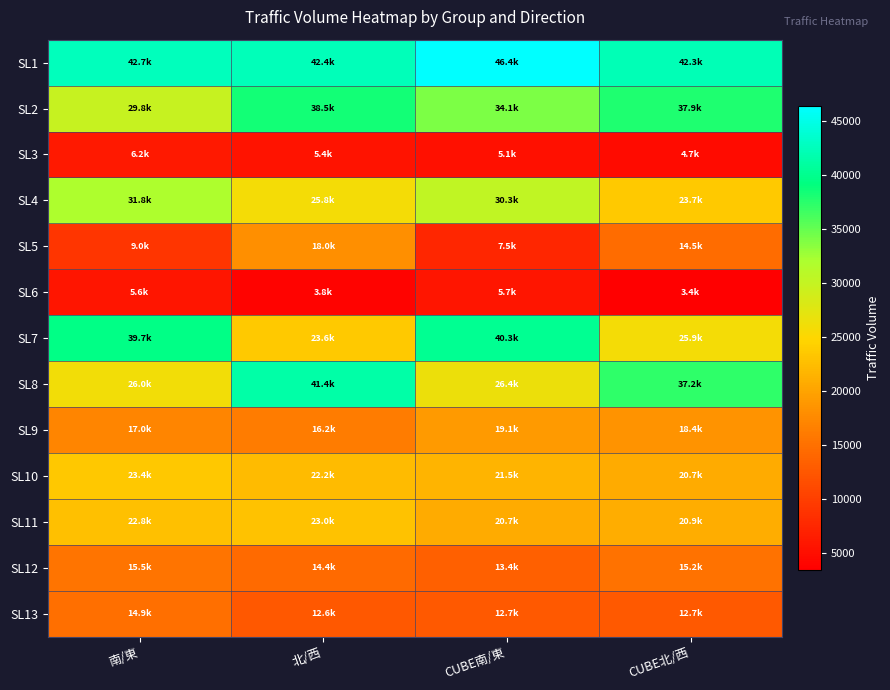

Between CUBE北/西 and CUBE南/東, which is larger?

CUBE南/東